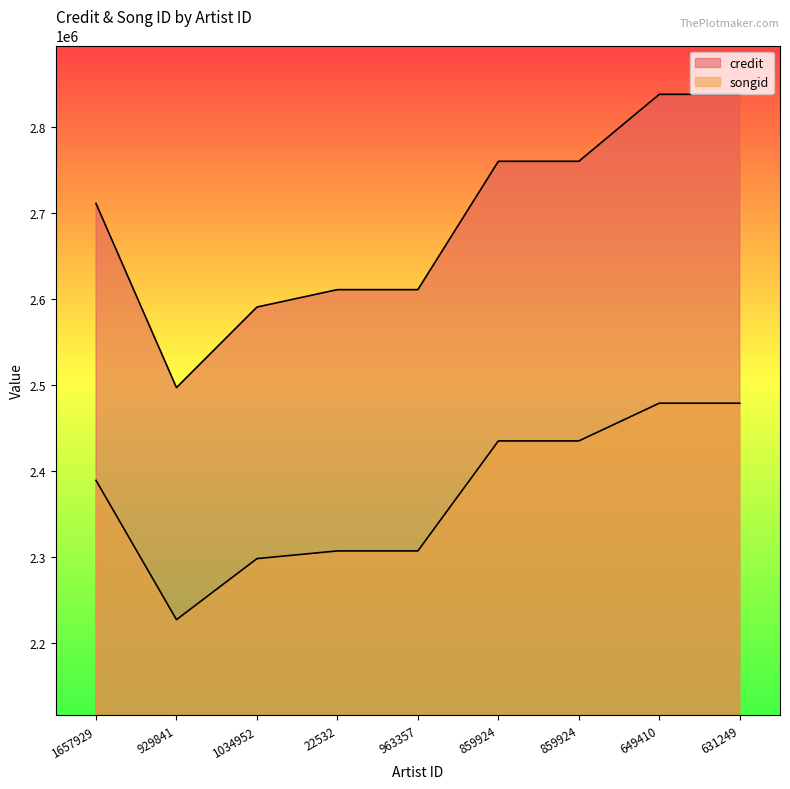

True or false: credit has more than 0 points higher than both neighbors.

False